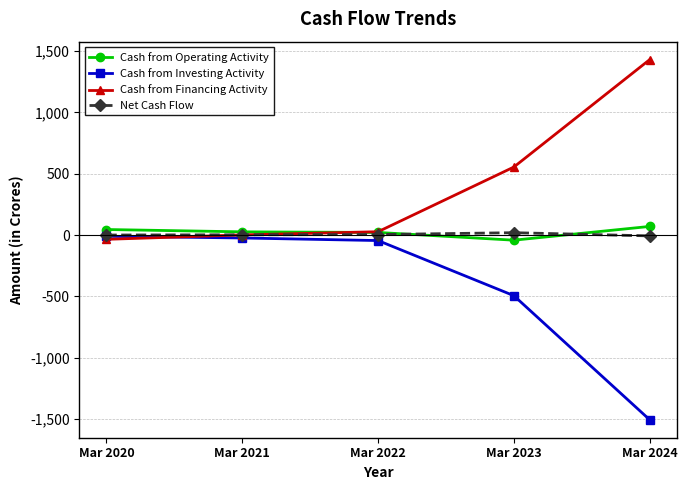

Which series has the largest total across all categories?

Cash from Financing Activity